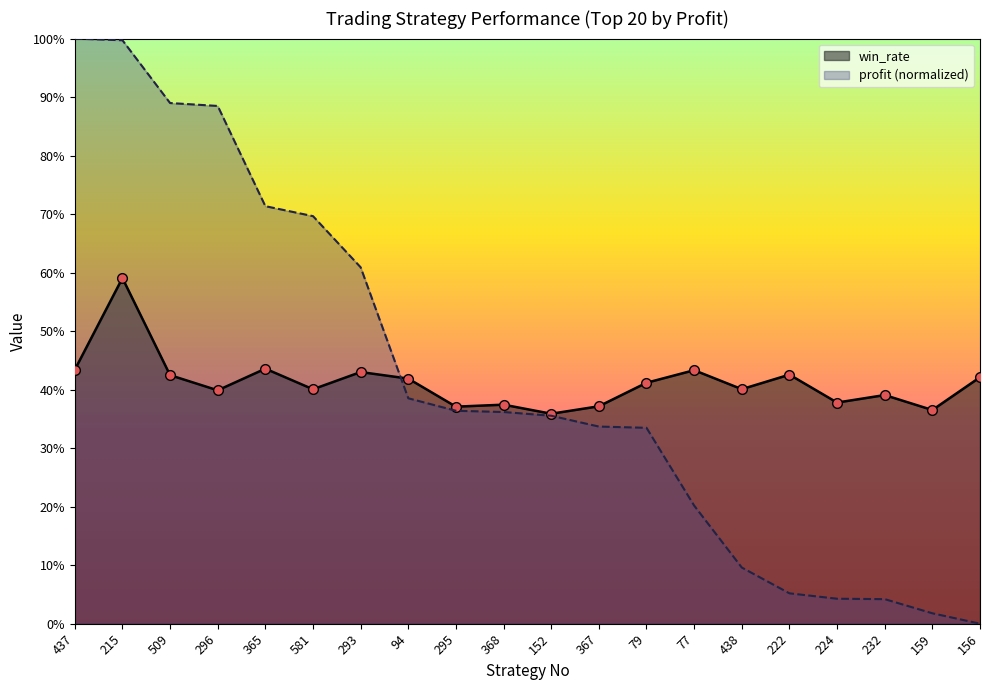

What are all the series names shown in the legend?

win_rate, profit (normalized)